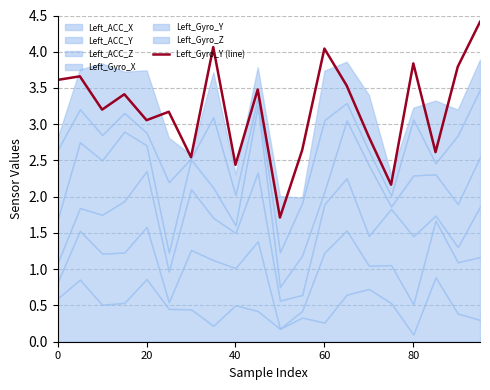

What is the difference between the maximum and minimum values?

2.7